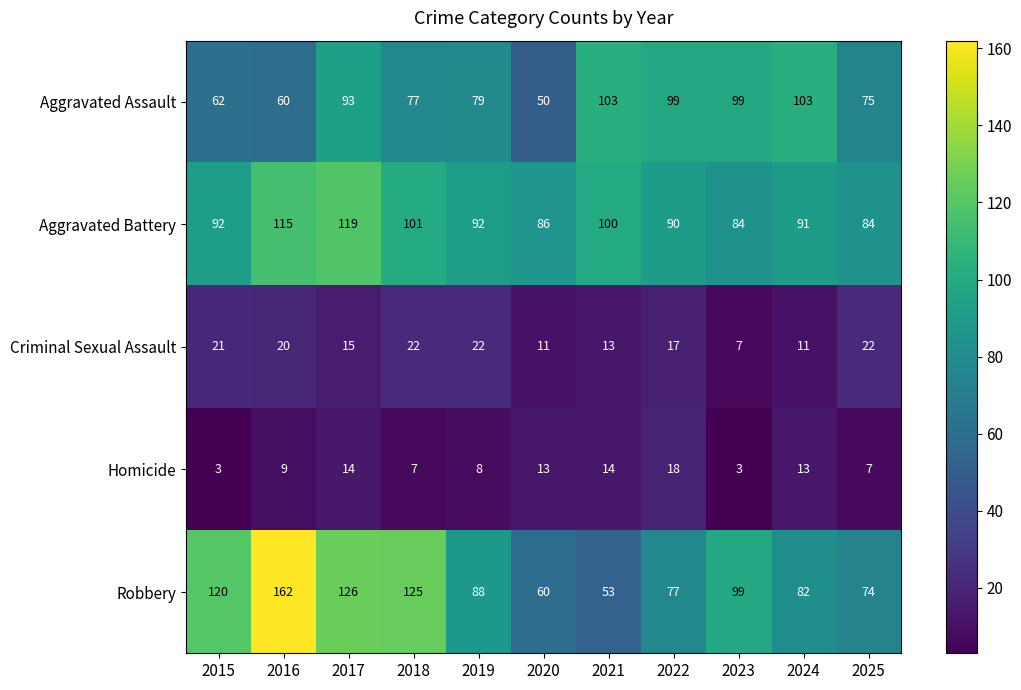

Which series has the widest spread of values?

Robbery